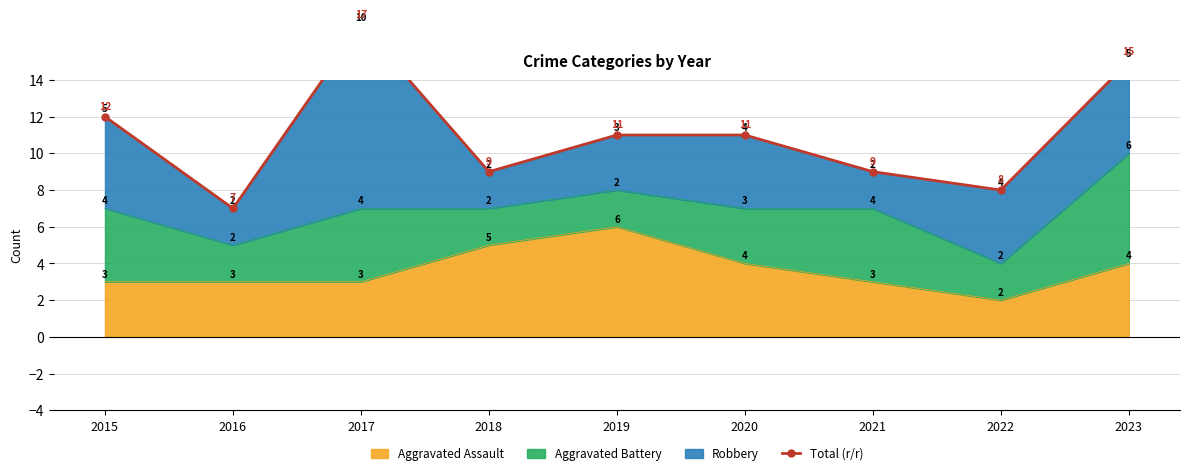

How many lines are shown in the chart?

1